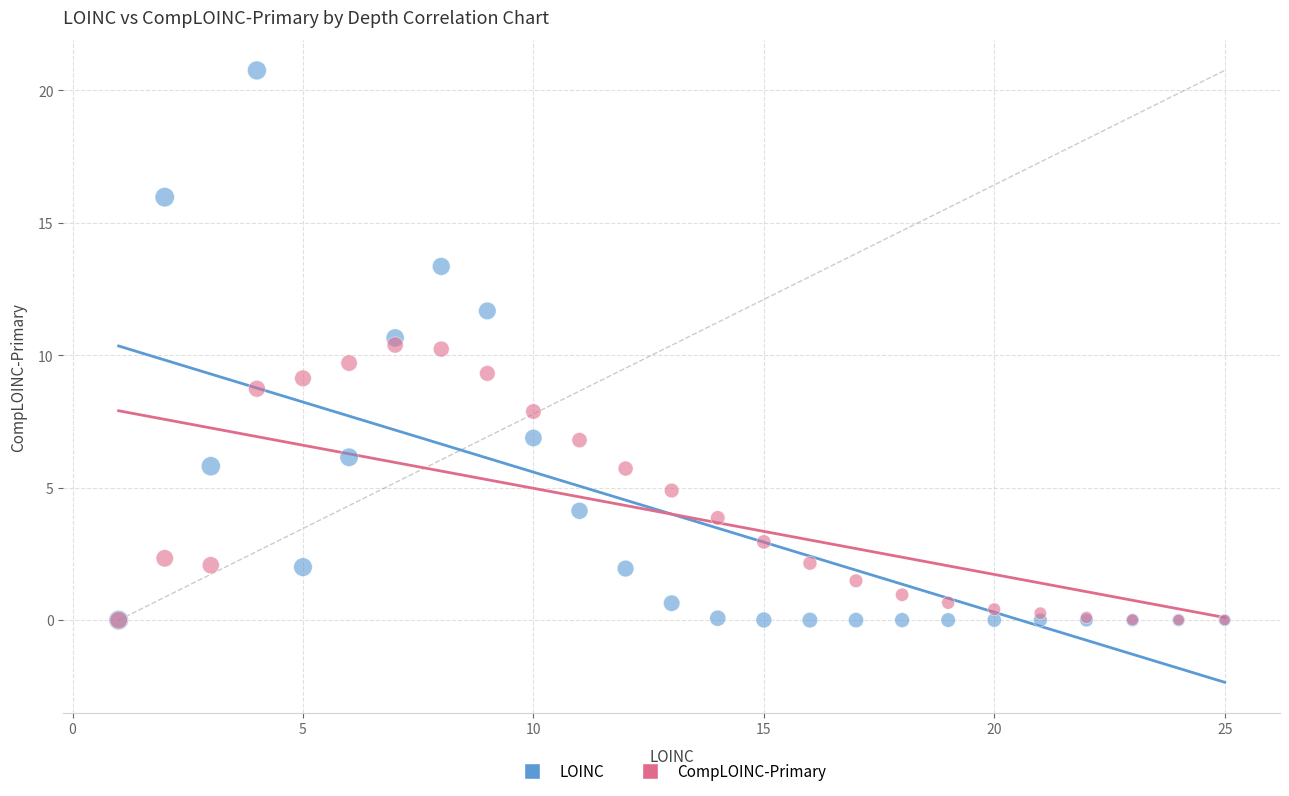

What are all the series names shown in the legend?

LOINC, CompLOINC-Primary